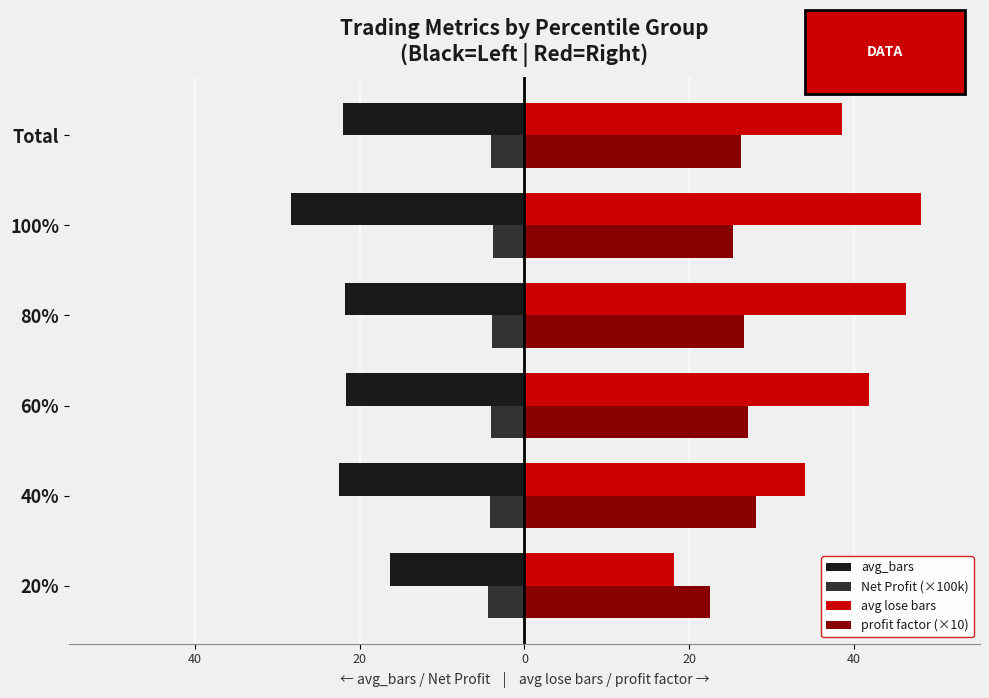

What are all the series names shown in the legend?

avg_bars, Net Profit (×100k), avg lose bars, profit factor (×10)